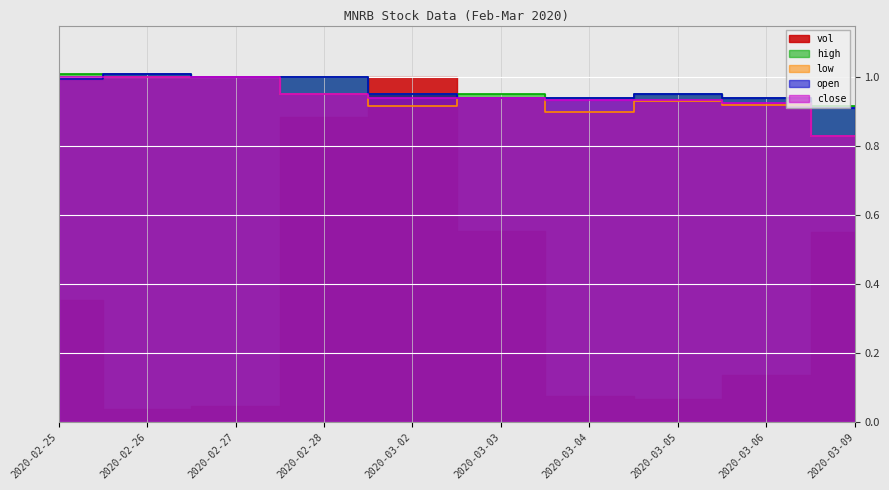

Is it true that low equals 0.9 at 2020-03-03?

True